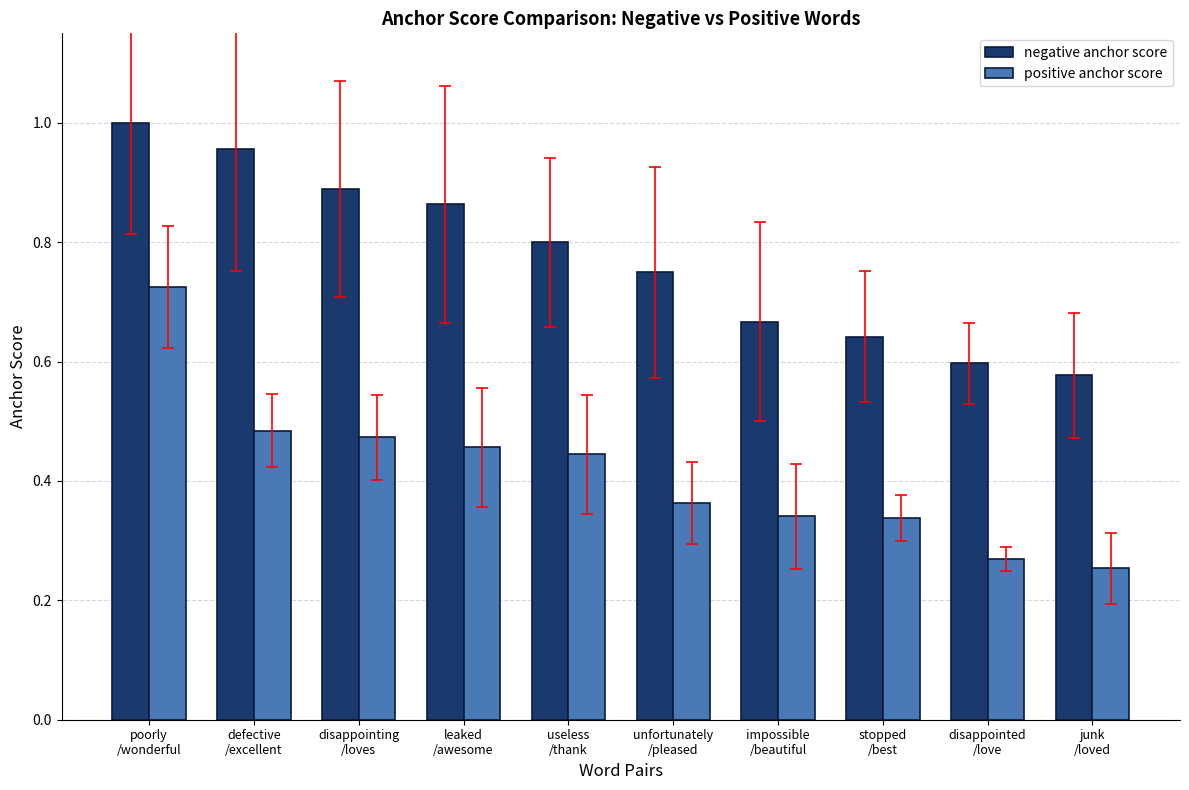

Which series has the largest range (max minus min)?

positive anchor score